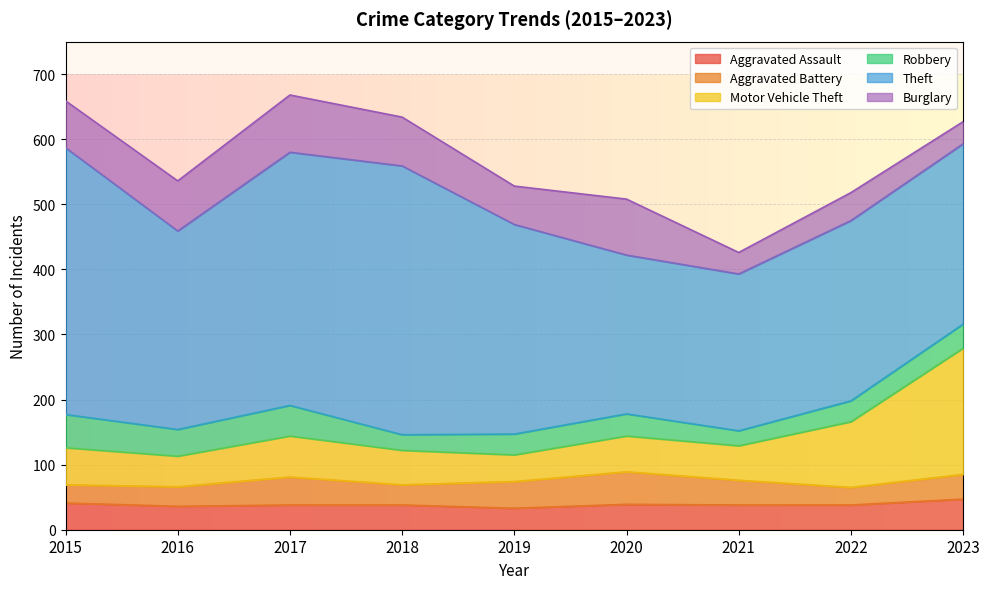

Which has a higher value, 2018 or 2021?

2018